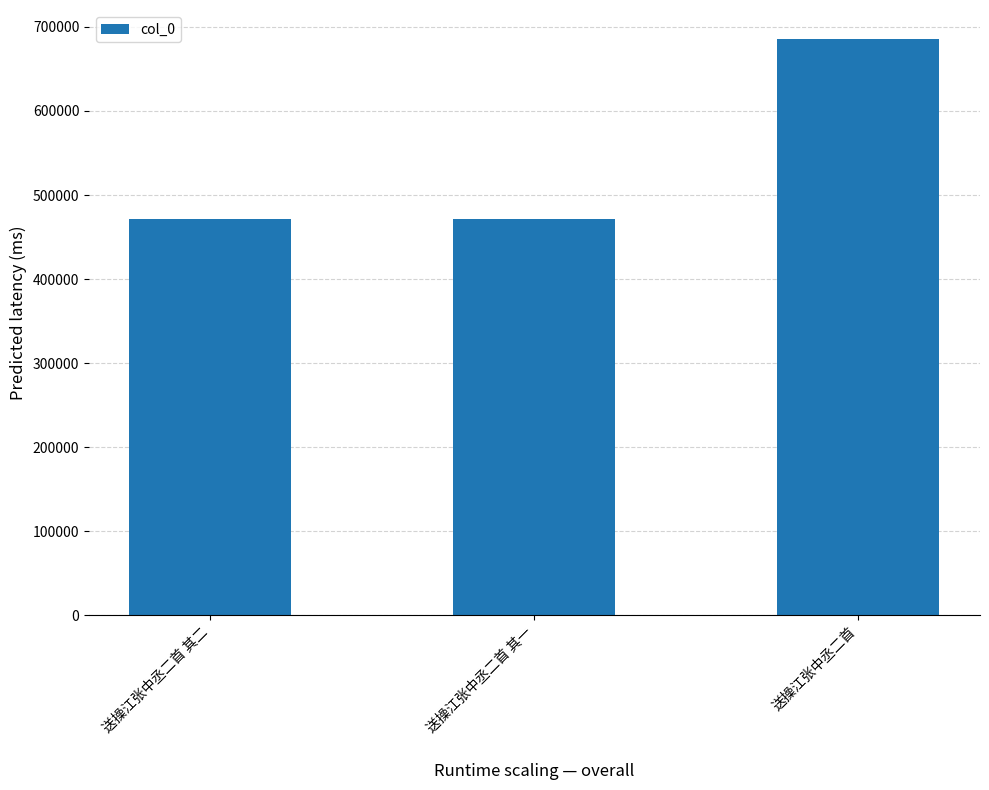

What position from the left is 送操江张中丞二首 其二?

1